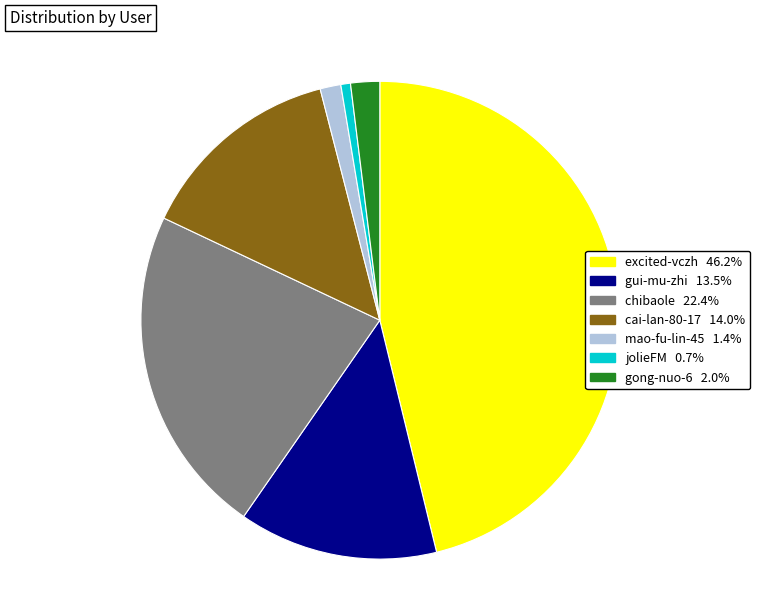

What is the ratio of the value at jolieFM to the value at mao-fu-lin-45?

0.5